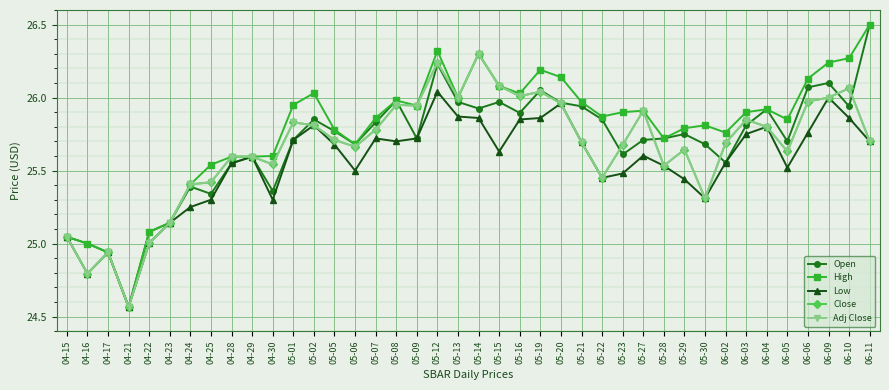

Is this an area chart (filled region under the line)?

No